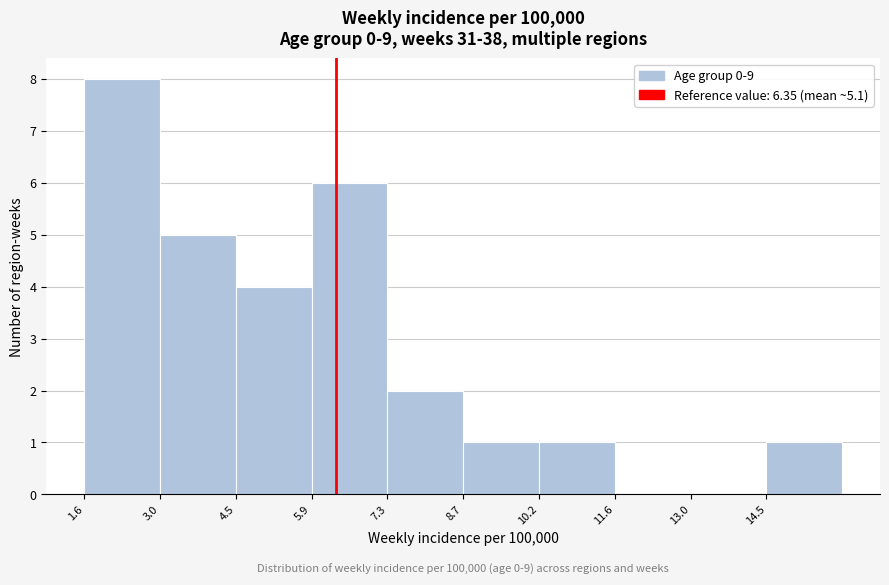

Which range on the x-axis has the tallest bar?

1.6 to 3.0